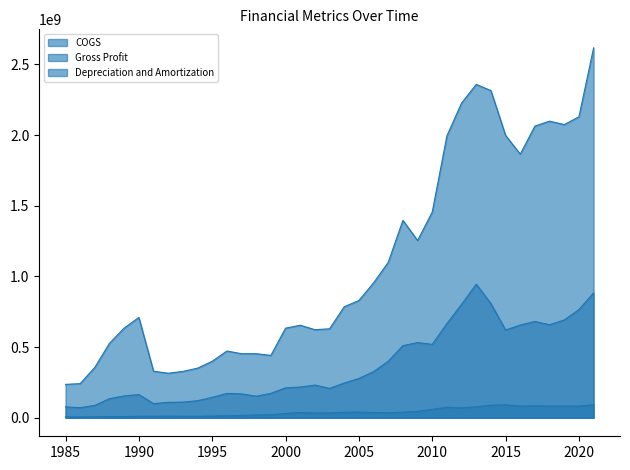

How many series are shown in this chart?

3